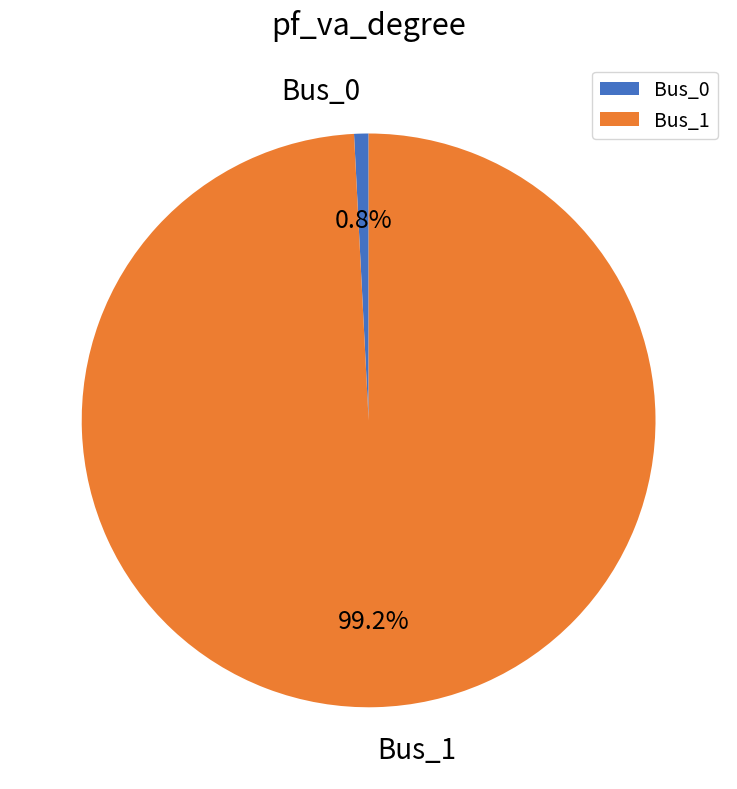

Is it true that Bus_0 is 13% of the pie?

False